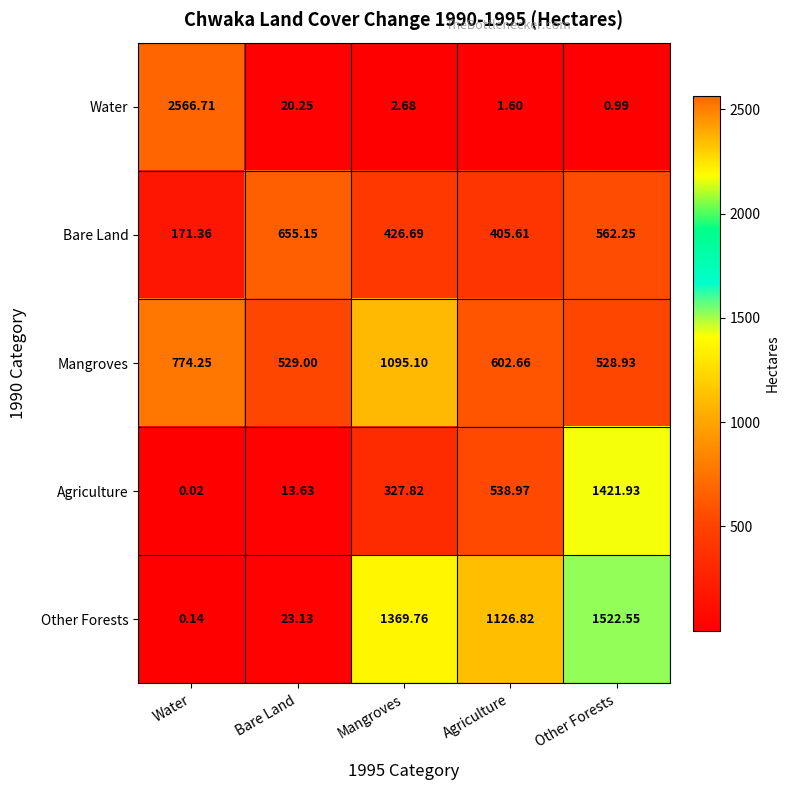

Where is Other Forests nearest to the value 761?

Agriculture